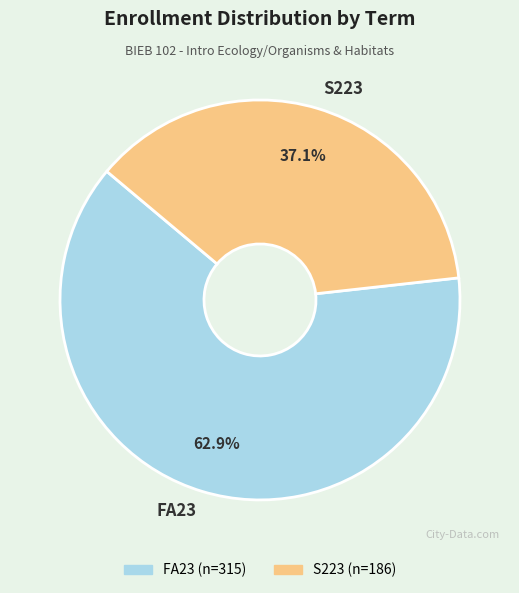

Approximately how many times larger is the value at S223 compared to FA23?

0.6